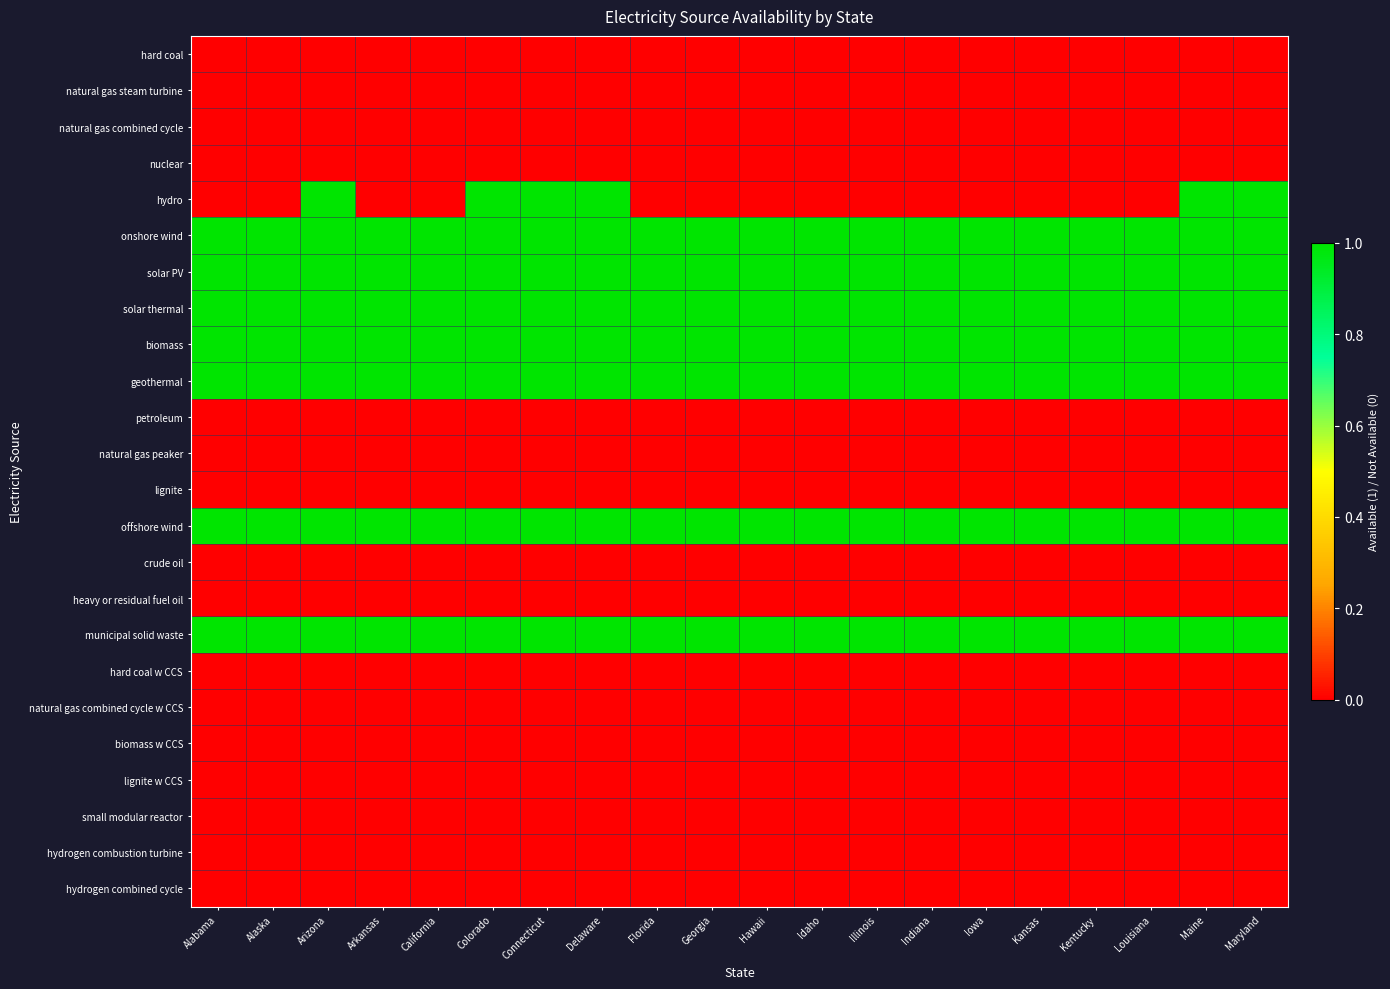

Reading left to right, extract all data points from this chart.

hard coal: Alabama=0	Alaska=0	Arizona=0	Arkansas=0	California=0	Colorado=0	Connecticut=0	Delaware=0	Florida=0	Georgia=0	Hawaii=0	Idaho=0	Illinois=0	Indiana=0	Iowa=0	Kansas=0	Kentucky=0	Louisiana=0	Maine=0	Maryland=0
natural gas steam turbine: Alabama=0	Alaska=0	Arizona=0	Arkansas=0	California=0	Colorado=0	Connecticut=0	Delaware=0	Florida=0	Georgia=0	Hawaii=0	Idaho=0	Illinois=0	Indiana=0	Iowa=0	Kansas=0	Kentucky=0	Louisiana=0	Maine=0	Maryland=0
natural gas combined cycle: Alabama=0	Alaska=0	Arizona=0	Arkansas=0	California=0	Colorado=0	Connecticut=0	Delaware=0	Florida=0	Georgia=0	Hawaii=0	Idaho=0	Illinois=0	Indiana=0	Iowa=0	Kansas=0	Kentucky=0	Louisiana=0	Maine=0	Maryland=0
nuclear: Alabama=0	Alaska=0	Arizona=0	Arkansas=0	California=0	Colorado=0	Connecticut=0	Delaware=0	Florida=0	Georgia=0	Hawaii=0	Idaho=0	Illinois=0	Indiana=0	Iowa=0	Kansas=0	Kentucky=0	Louisiana=0	Maine=0	Maryland=0
hydro: Alabama=0	Alaska=0	Arizona=1	Arkansas=0	California=0	Colorado=1	Connecticut=1	Delaware=1	Florida=0	Georgia=0	Hawaii=0	Idaho=0	Illinois=0	Indiana=0	Iowa=0	Kansas=0	Kentucky=0	Louisiana=0	Maine=1	Maryland=1
onshore wind: Alabama=1	Alaska=1	Arizona=1	Arkansas=1	California=1	Colorado=1	Connecticut=1	Delaware=1	Florida=1	Georgia=1	Hawaii=1	Idaho=1	Illinois=1	Indiana=1	Iowa=1	Kansas=1	Kentucky=1	Louisiana=1	Maine=1	Maryland=1
solar PV: Alabama=1	Alaska=1	Arizona=1	Arkansas=1	California=1	Colorado=1	Connecticut=1	Delaware=1	Florida=1	Georgia=1	Hawaii=1	Idaho=1	Illinois=1	Indiana=1	Iowa=1	Kansas=1	Kentucky=1	Louisiana=1	Maine=1	Maryland=1
solar thermal: Alabama=1	Alaska=1	Arizona=1	Arkansas=1	California=1	Colorado=1	Connecticut=1	Delaware=1	Florida=1	Georgia=1	Hawaii=1	Idaho=1	Illinois=1	Indiana=1	Iowa=1	Kansas=1	Kentucky=1	Louisiana=1	Maine=1	Maryland=1
biomass: Alabama=1	Alaska=1	Arizona=1	Arkansas=1	California=1	Colorado=1	Connecticut=1	Delaware=1	Florida=1	Georgia=1	Hawaii=1	Idaho=1	Illinois=1	Indiana=1	Iowa=1	Kansas=1	Kentucky=1	Louisiana=1	Maine=1	Maryland=1
geothermal: Alabama=1	Alaska=1	Arizona=1	Arkansas=1	California=1	Colorado=1	Connecticut=1	Delaware=1	Florida=1	Georgia=1	Hawaii=1	Idaho=1	Illinois=1	Indiana=1	Iowa=1	Kansas=1	Kentucky=1	Louisiana=1	Maine=1	Maryland=1
petroleum: Alabama=0	Alaska=0	Arizona=0	Arkansas=0	California=0	Colorado=0	Connecticut=0	Delaware=0	Florida=0	Georgia=0	Hawaii=0	Idaho=0	Illinois=0	Indiana=0	Iowa=0	Kansas=0	Kentucky=0	Louisiana=0	Maine=0	Maryland=0
natural gas peaker: Alabama=0	Alaska=0	Arizona=0	Arkansas=0	California=0	Colorado=0	Connecticut=0	Delaware=0	Florida=0	Georgia=0	Hawaii=0	Idaho=0	Illinois=0	Indiana=0	Iowa=0	Kansas=0	Kentucky=0	Louisiana=0	Maine=0	Maryland=0
lignite: Alabama=0	Alaska=0	Arizona=0	Arkansas=0	California=0	Colorado=0	Connecticut=0	Delaware=0	Florida=0	Georgia=0	Hawaii=0	Idaho=0	Illinois=0	Indiana=0	Iowa=0	Kansas=0	Kentucky=0	Louisiana=0	Maine=0	Maryland=0
offshore wind: Alabama=1	Alaska=1	Arizona=1	Arkansas=1	California=1	Colorado=1	Connecticut=1	Delaware=1	Florida=1	Georgia=1	Hawaii=1	Idaho=1	Illinois=1	Indiana=1	Iowa=1	Kansas=1	Kentucky=1	Louisiana=1	Maine=1	Maryland=1
crude oil: Alabama=0	Alaska=0	Arizona=0	Arkansas=0	California=0	Colorado=0	Connecticut=0	Delaware=0	Florida=0	Georgia=0	Hawaii=0	Idaho=0	Illinois=0	Indiana=0	Iowa=0	Kansas=0	Kentucky=0	Louisiana=0	Maine=0	Maryland=0
heavy or residual fuel oil: Alabama=0	Alaska=0	Arizona=0	Arkansas=0	California=0	Colorado=0	Connecticut=0	Delaware=0	Florida=0	Georgia=0	Hawaii=0	Idaho=0	Illinois=0	Indiana=0	Iowa=0	Kansas=0	Kentucky=0	Louisiana=0	Maine=0	Maryland=0
municipal solid waste: Alabama=1	Alaska=1	Arizona=1	Arkansas=1	California=1	Colorado=1	Connecticut=1	Delaware=1	Florida=1	Georgia=1	Hawaii=1	Idaho=1	Illinois=1	Indiana=1	Iowa=1	Kansas=1	Kentucky=1	Louisiana=1	Maine=1	Maryland=1
hard coal w CCS: Alabama=0	Alaska=0	Arizona=0	Arkansas=0	California=0	Colorado=0	Connecticut=0	Delaware=0	Florida=0	Georgia=0	Hawaii=0	Idaho=0	Illinois=0	Indiana=0	Iowa=0	Kansas=0	Kentucky=0	Louisiana=0	Maine=0	Maryland=0
natural gas combined cycle w CCS: Alabama=0	Alaska=0	Arizona=0	Arkansas=0	California=0	Colorado=0	Connecticut=0	Delaware=0	Florida=0	Georgia=0	Hawaii=0	Idaho=0	Illinois=0	Indiana=0	Iowa=0	Kansas=0	Kentucky=0	Louisiana=0	Maine=0	Maryland=0
biomass w CCS: Alabama=0	Alaska=0	Arizona=0	Arkansas=0	California=0	Colorado=0	Connecticut=0	Delaware=0	Florida=0	Georgia=0	Hawaii=0	Idaho=0	Illinois=0	Indiana=0	Iowa=0	Kansas=0	Kentucky=0	Louisiana=0	Maine=0	Maryland=0
lignite w CCS: Alabama=0	Alaska=0	Arizona=0	Arkansas=0	California=0	Colorado=0	Connecticut=0	Delaware=0	Florida=0	Georgia=0	Hawaii=0	Idaho=0	Illinois=0	Indiana=0	Iowa=0	Kansas=0	Kentucky=0	Louisiana=0	Maine=0	Maryland=0
small modular reactor: Alabama=0	Alaska=0	Arizona=0	Arkansas=0	California=0	Colorado=0	Connecticut=0	Delaware=0	Florida=0	Georgia=0	Hawaii=0	Idaho=0	Illinois=0	Indiana=0	Iowa=0	Kansas=0	Kentucky=0	Louisiana=0	Maine=0	Maryland=0
hydrogen combustion turbine: Alabama=0	Alaska=0	Arizona=0	Arkansas=0	California=0	Colorado=0	Connecticut=0	Delaware=0	Florida=0	Georgia=0	Hawaii=0	Idaho=0	Illinois=0	Indiana=0	Iowa=0	Kansas=0	Kentucky=0	Louisiana=0	Maine=0	Maryland=0
hydrogen combined cycle: Alabama=0	Alaska=0	Arizona=0	Arkansas=0	California=0	Colorado=0	Connecticut=0	Delaware=0	Florida=0	Georgia=0	Hawaii=0	Idaho=0	Illinois=0	Indiana=0	Iowa=0	Kansas=0	Kentucky=0	Louisiana=0	Maine=0	Maryland=0